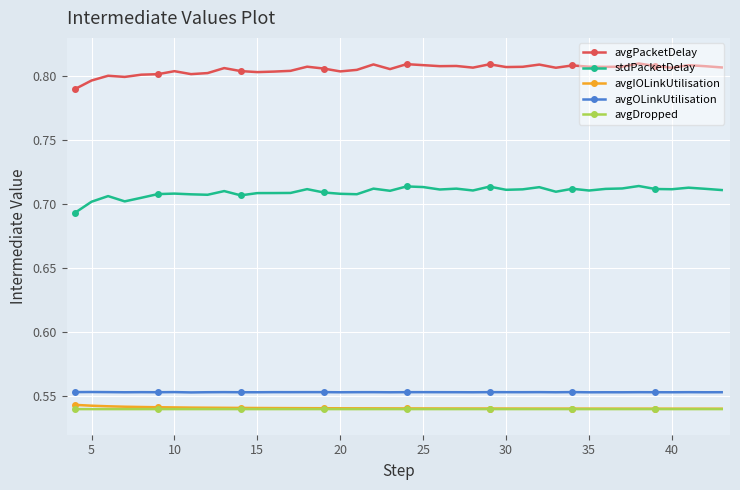

List the series in order of their peak value, lowest first.

avgDropped, avgIOLinkUtilisation, avgOLinkUtilisation, stdPacketDelay, avgPacketDelay